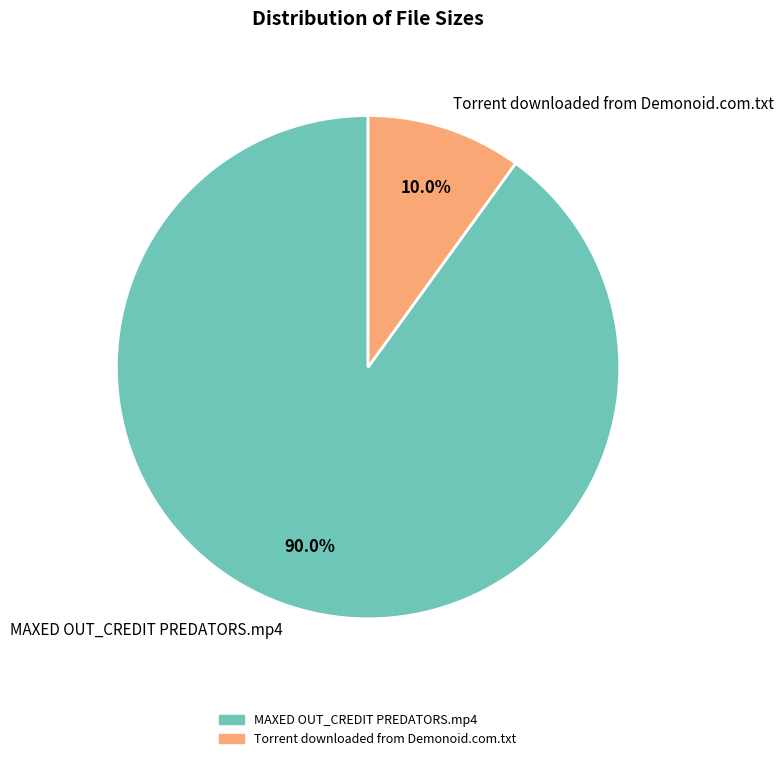

Does any single category account for the majority?

Yes